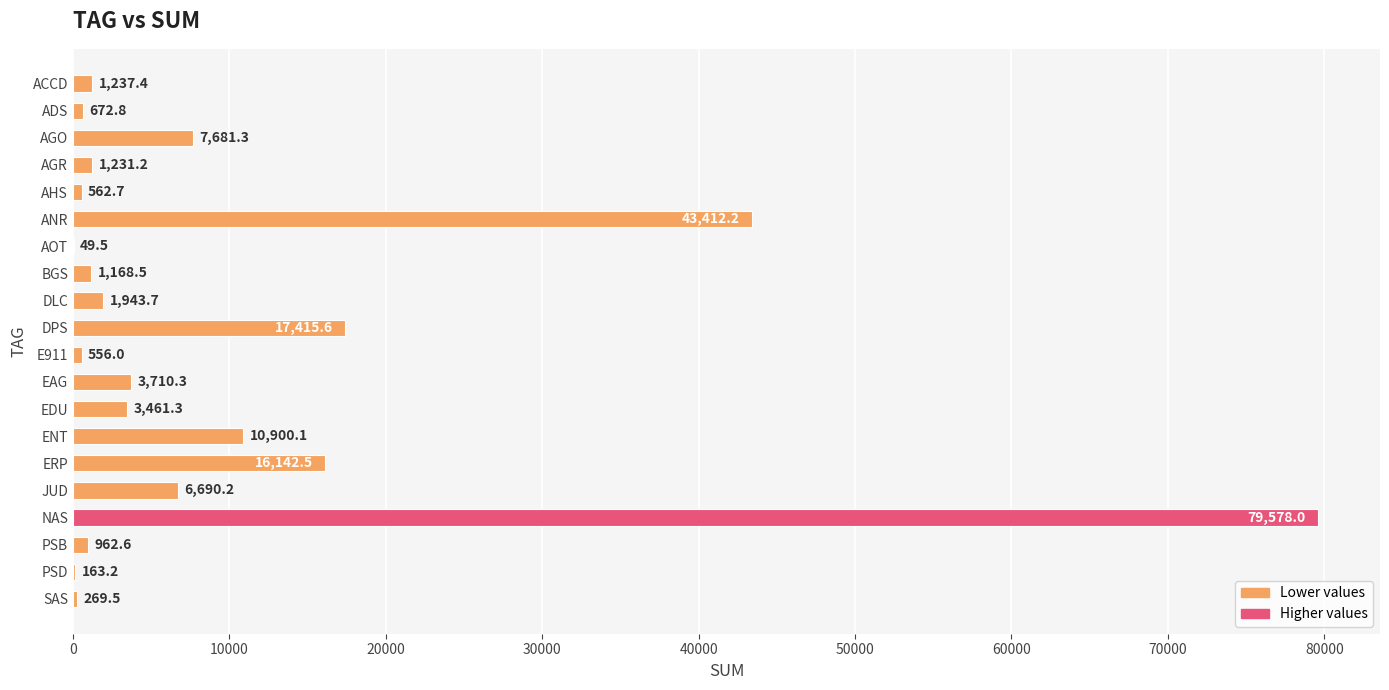

True or false: the data shows 3504.3 at JUD.

False